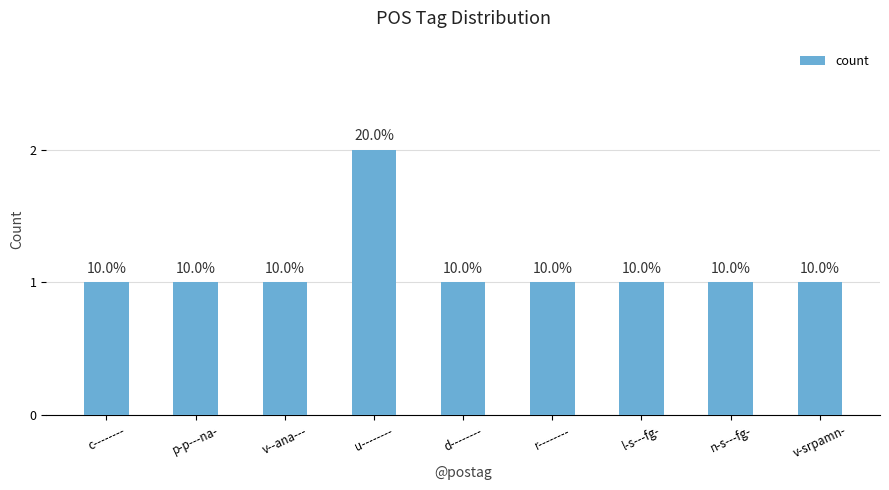

How many bars are there in total?

9